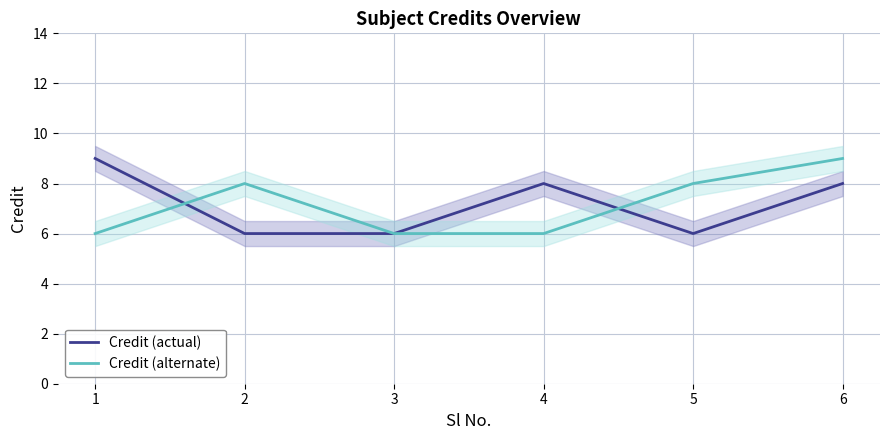

Is the value of Credit (actual) at 4 greater than the value of Credit (alternate) at 3?

Yes